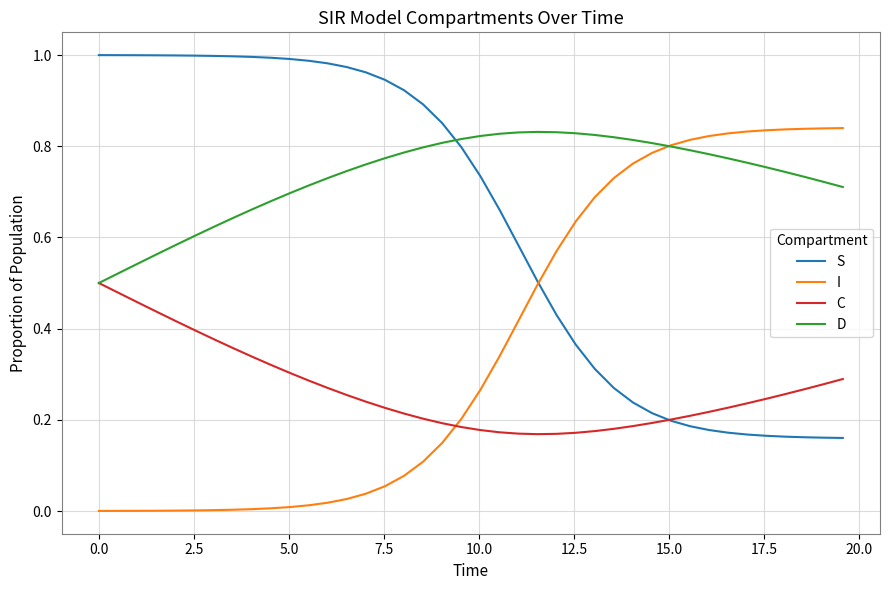

How many series are shown in this chart?

4